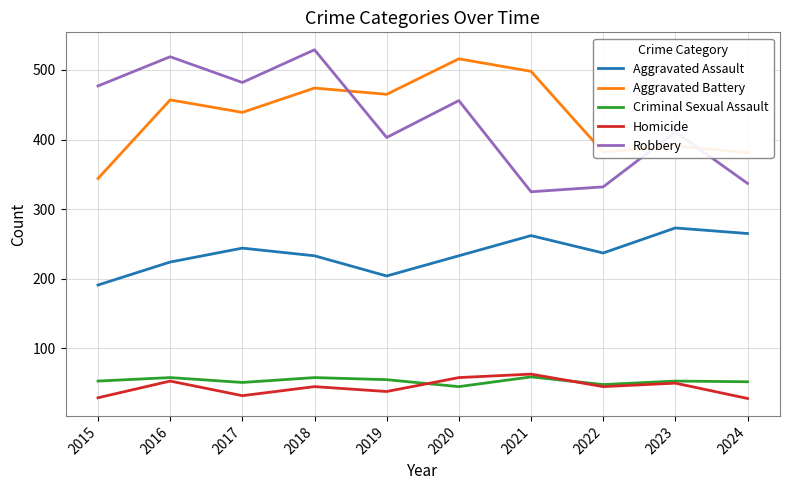

What is the greatest value displayed?

529